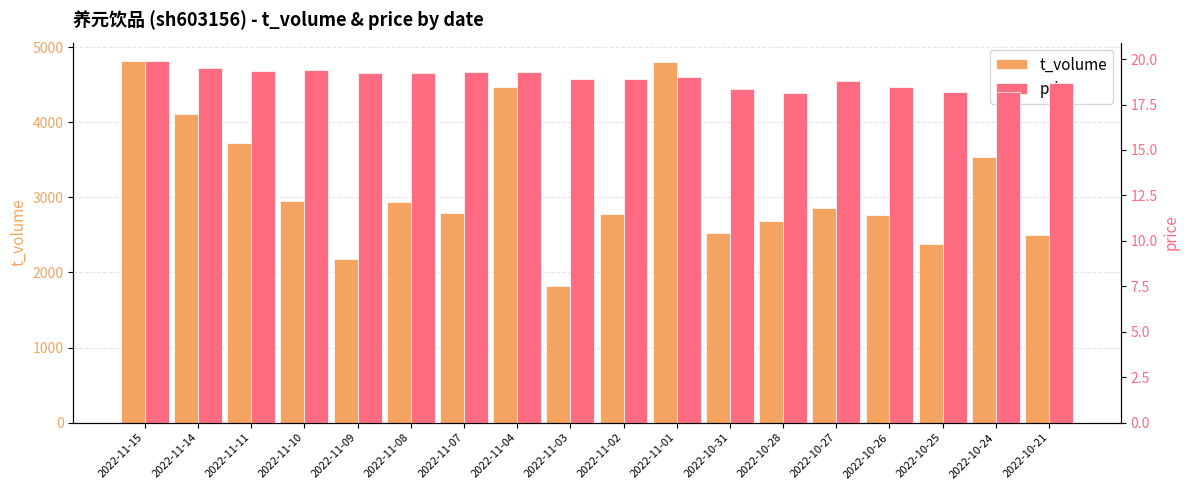

What is the sum of all price values?

340.8